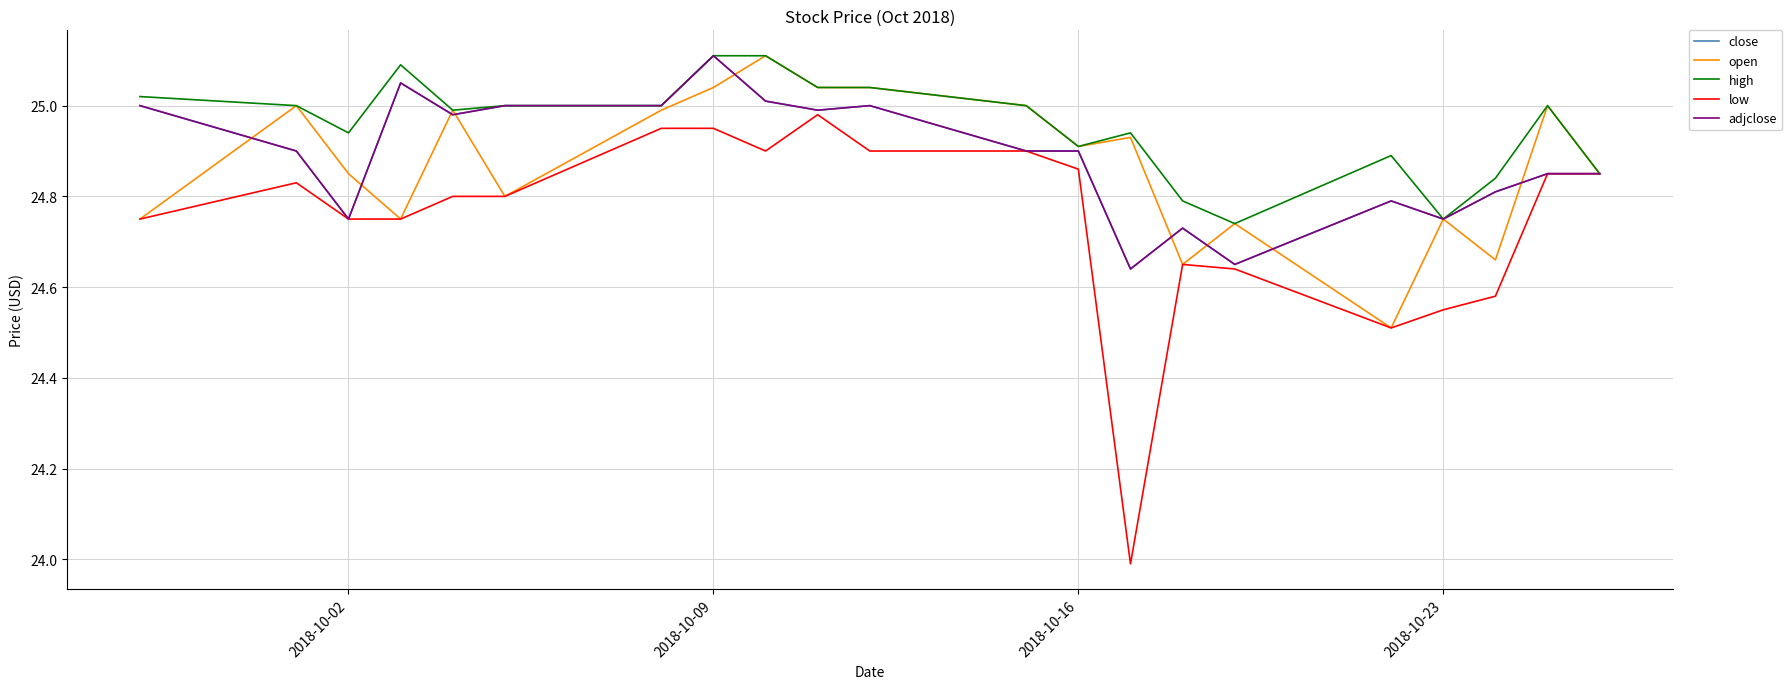

Is this an area chart (filled region under the line)?

No